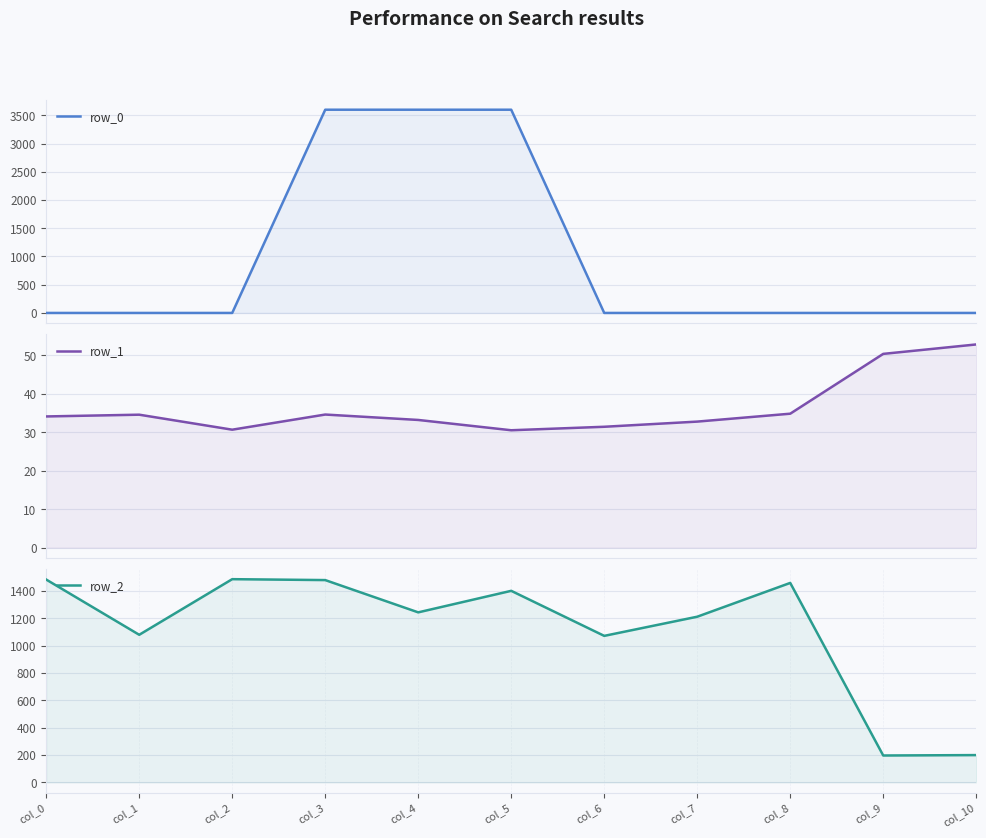

What is the sum of all row_0 values?

10800.0